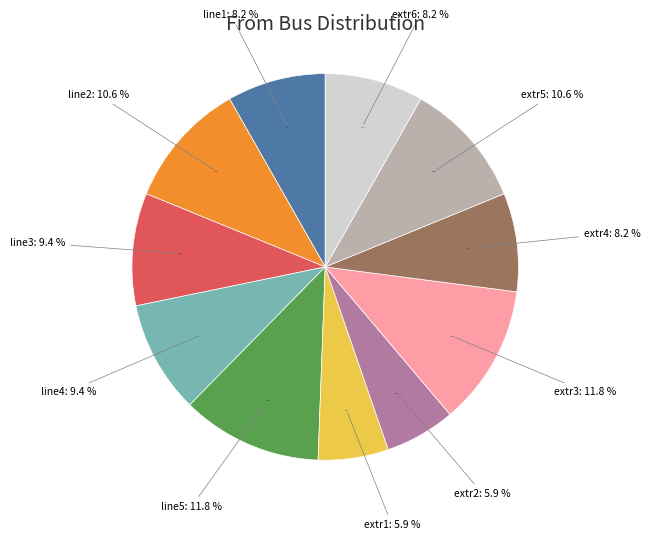

Does line3 account for over 50% of the chart?

No